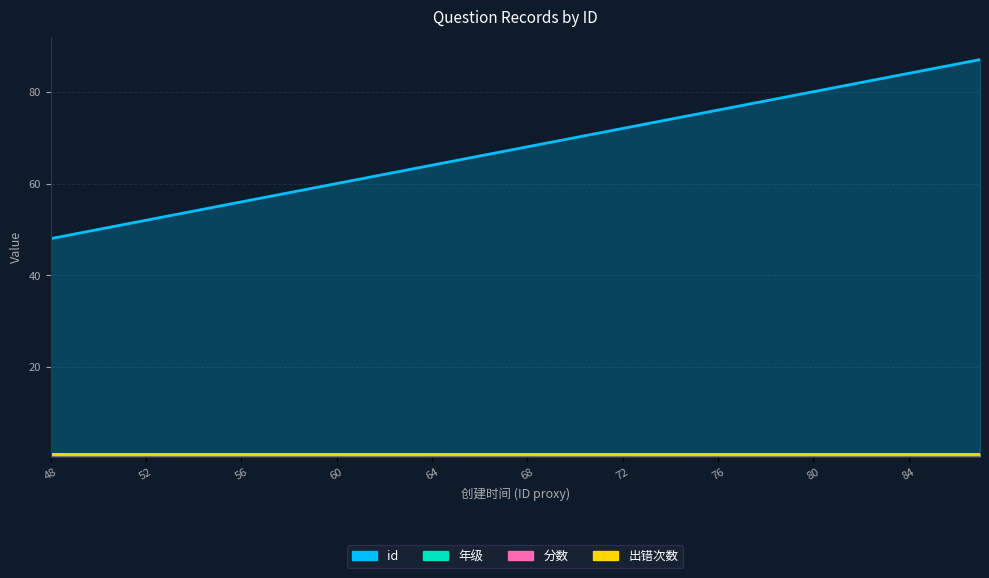

What is the difference between the highest and lowest values at 77?

76